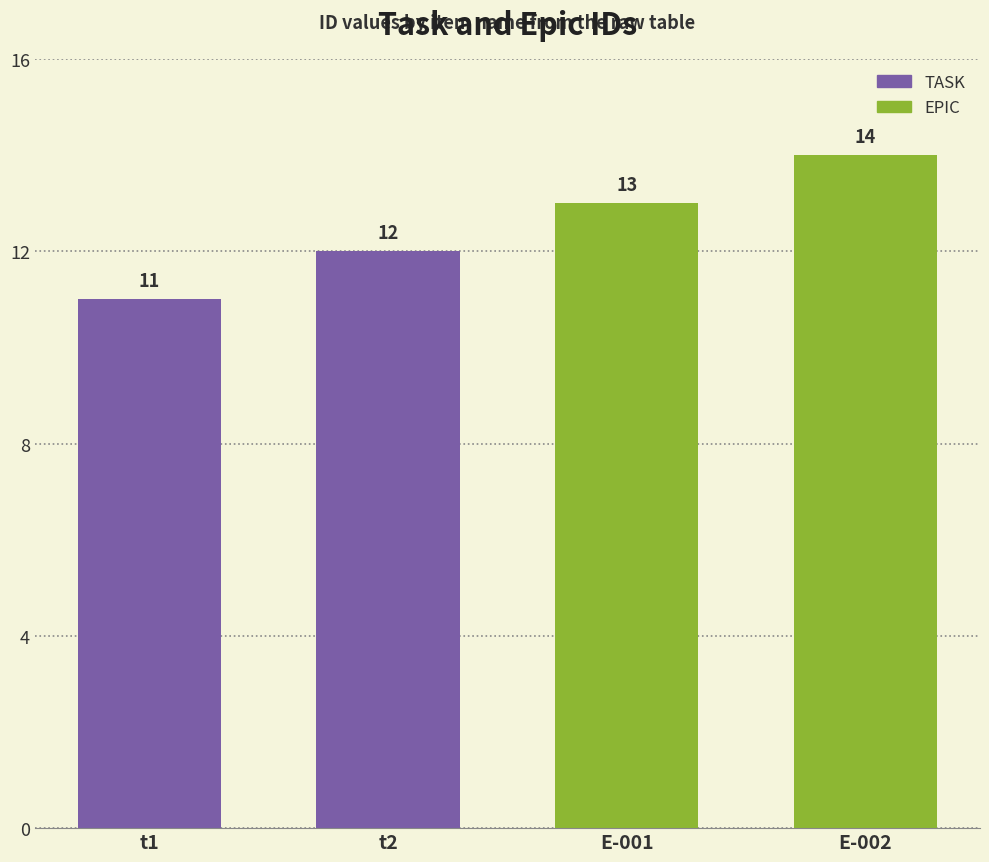

What is the greatest value displayed?

14